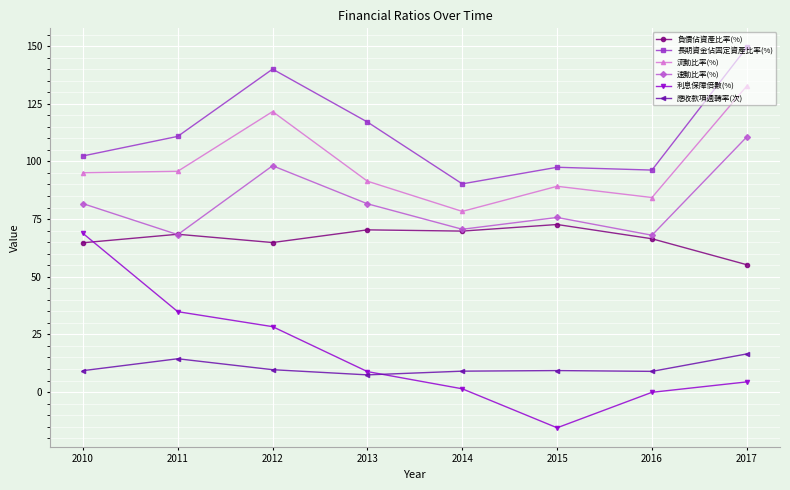

Which category has the lowest value in the 流動比率(%) series?

2014